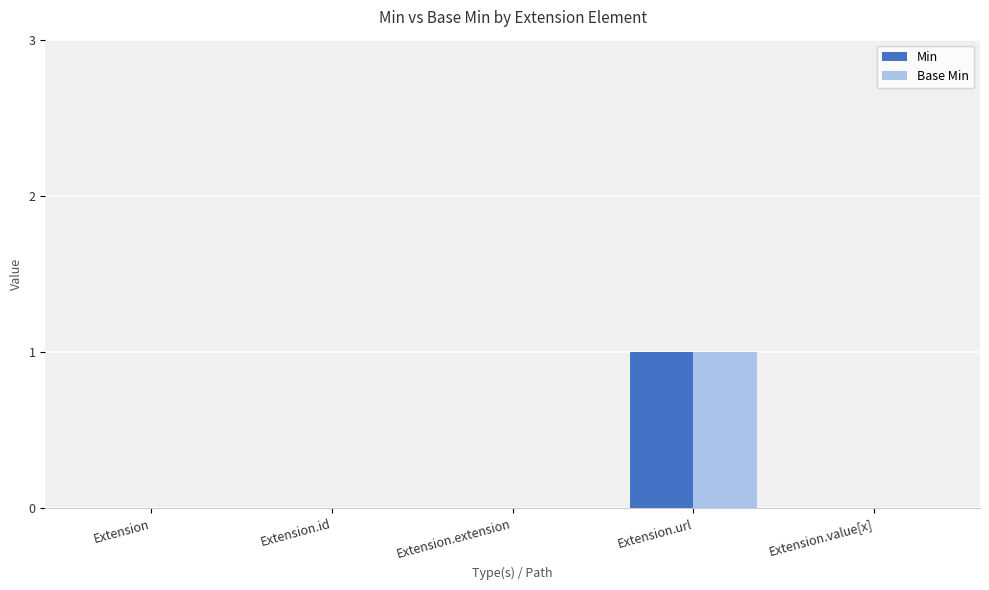

Is it true that Base Min equals 1 at Extension.value[x]?

False